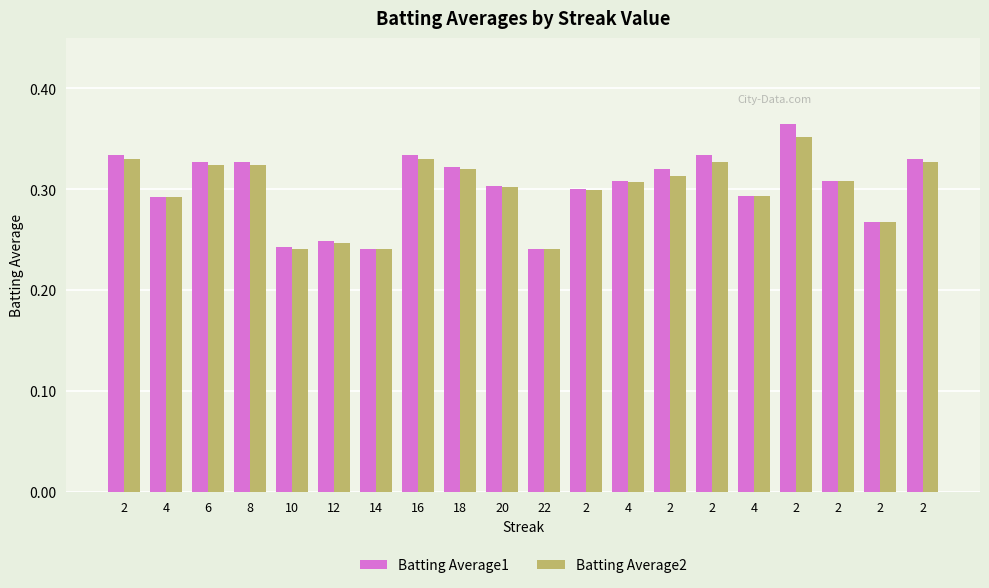

Which category has the highest value in the Batting Average2 series?

2